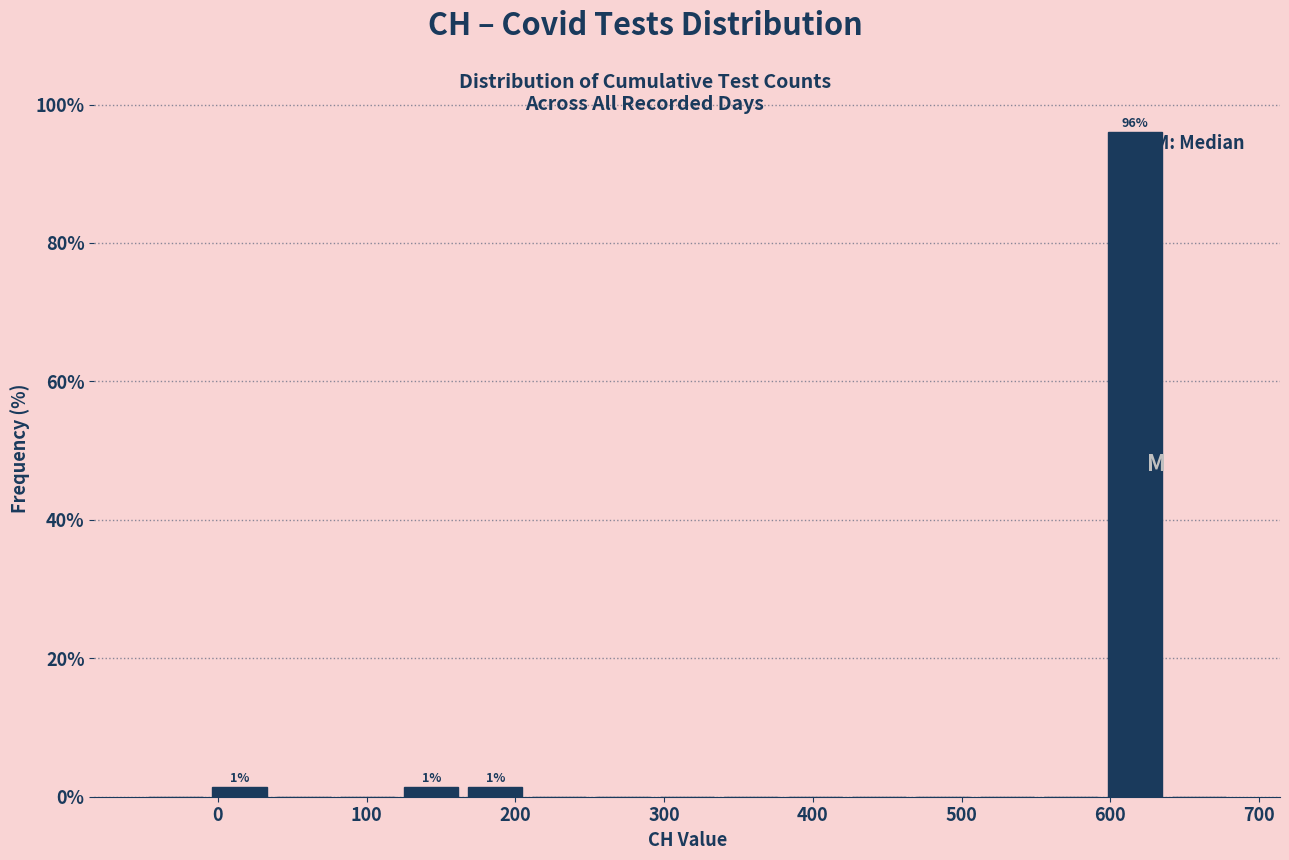

Over which range of the x-axis is the bar tallest?

595 to 638